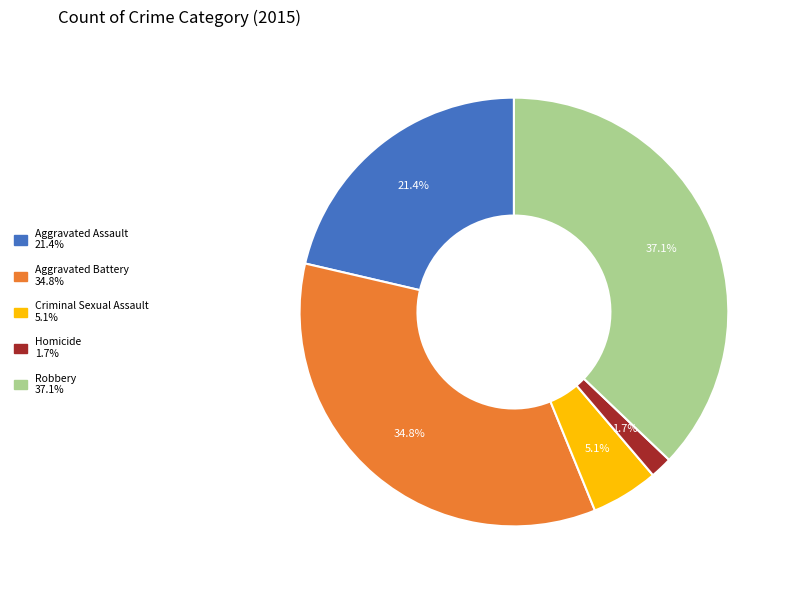

How many segments does this pie chart have?

5